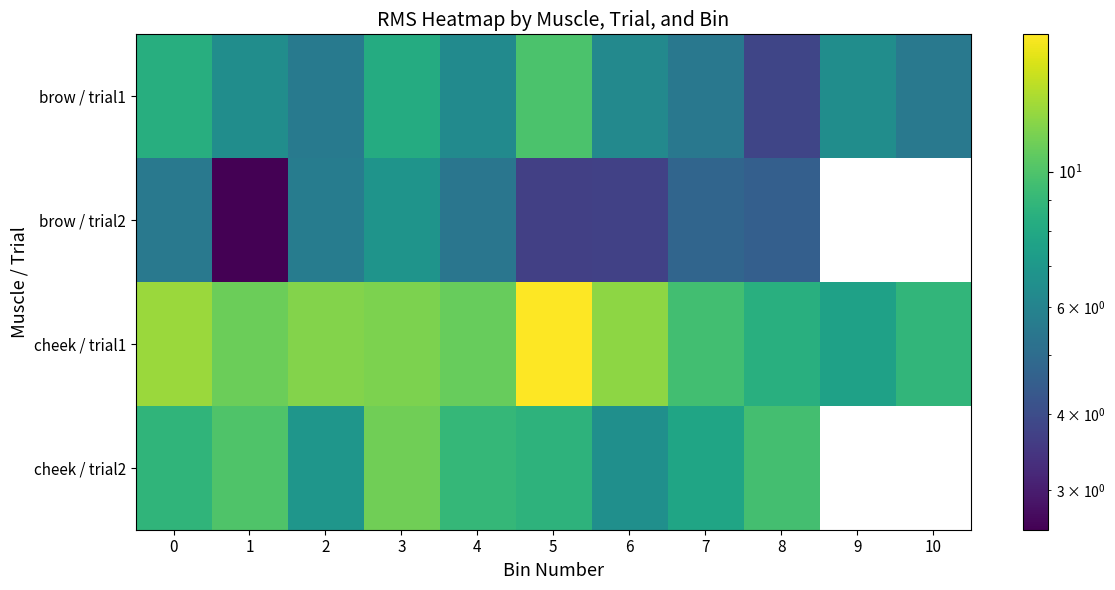

How many values in brow / trial2 are above zero?

9